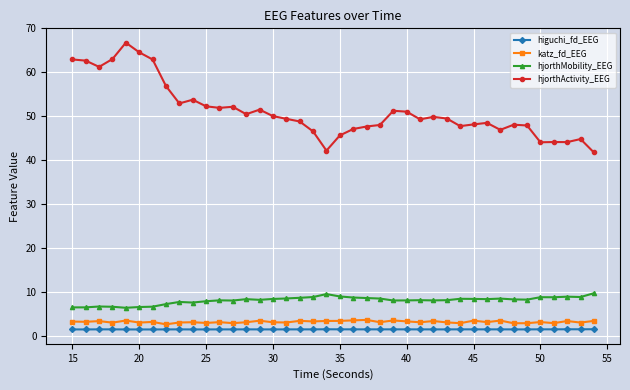

What is the average value of the higuchi_fd_EEG series?

1.6